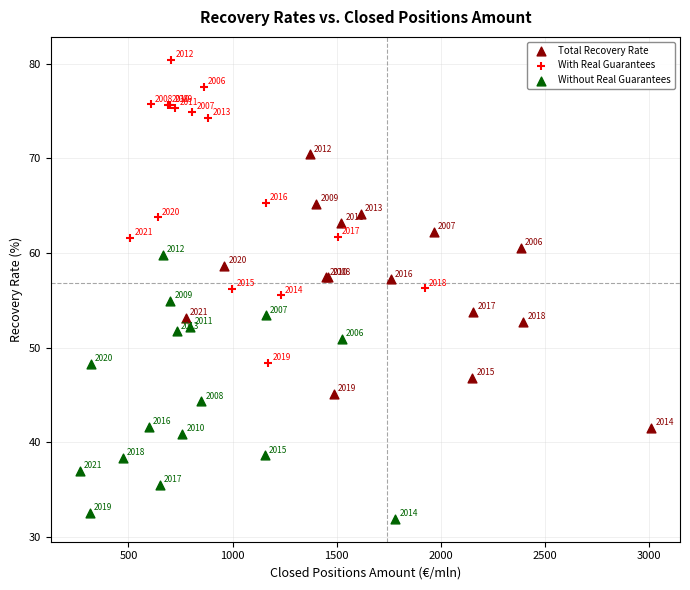

Which series contains the highest Y value?

With Real Guarantees